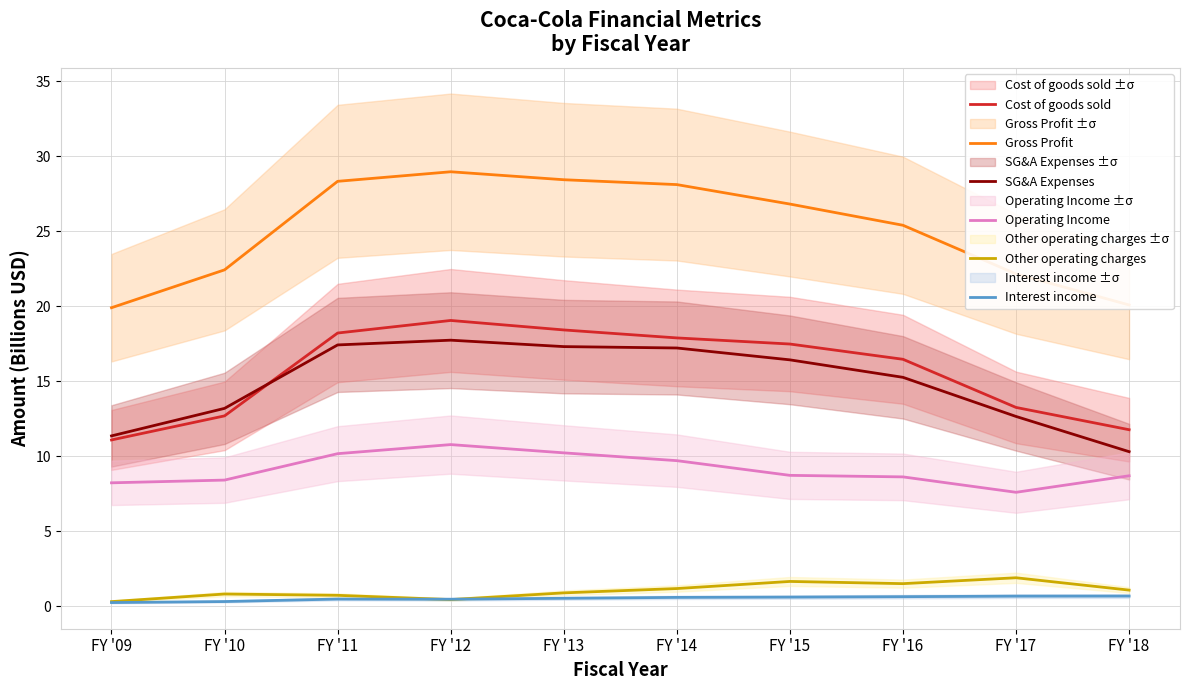

Is the value of Interest income at FY '17 greater than the value of Cost of goods sold at FY '17?

No